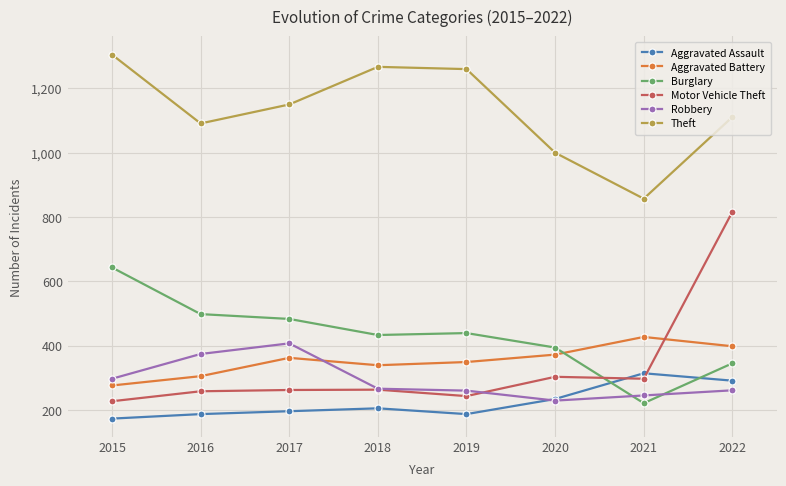

Which series has the largest total across all categories?

Theft